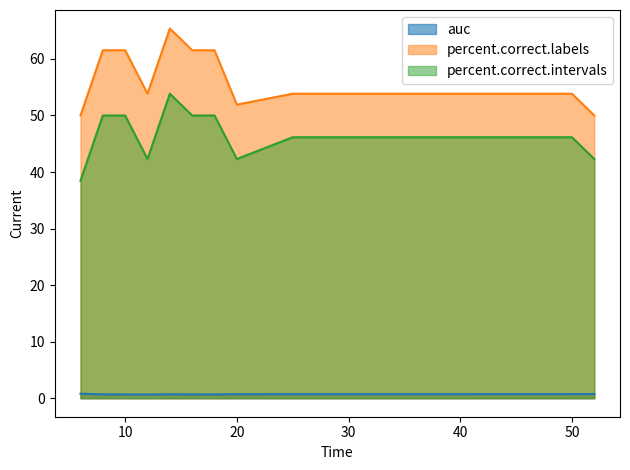

What is the maximum value shown in the chart?

65.4